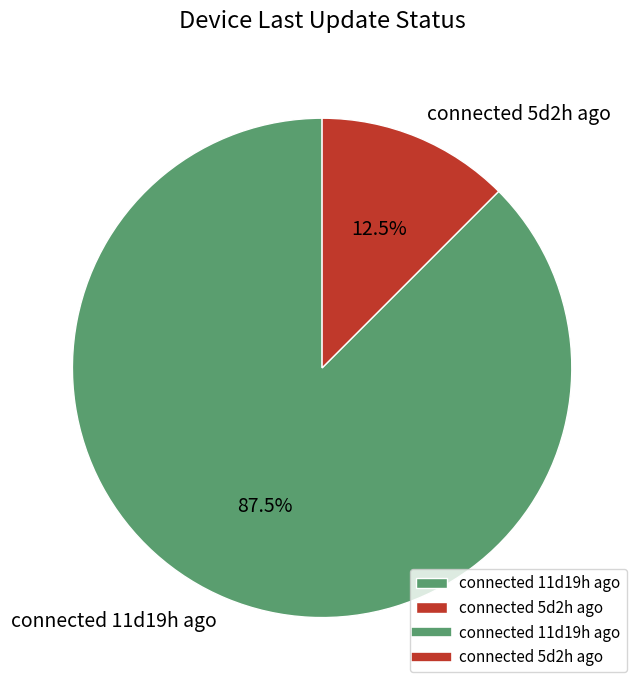

Combined, what portion of the pie is connected 11d19h ago and connected 5d2h ago?

100.0%